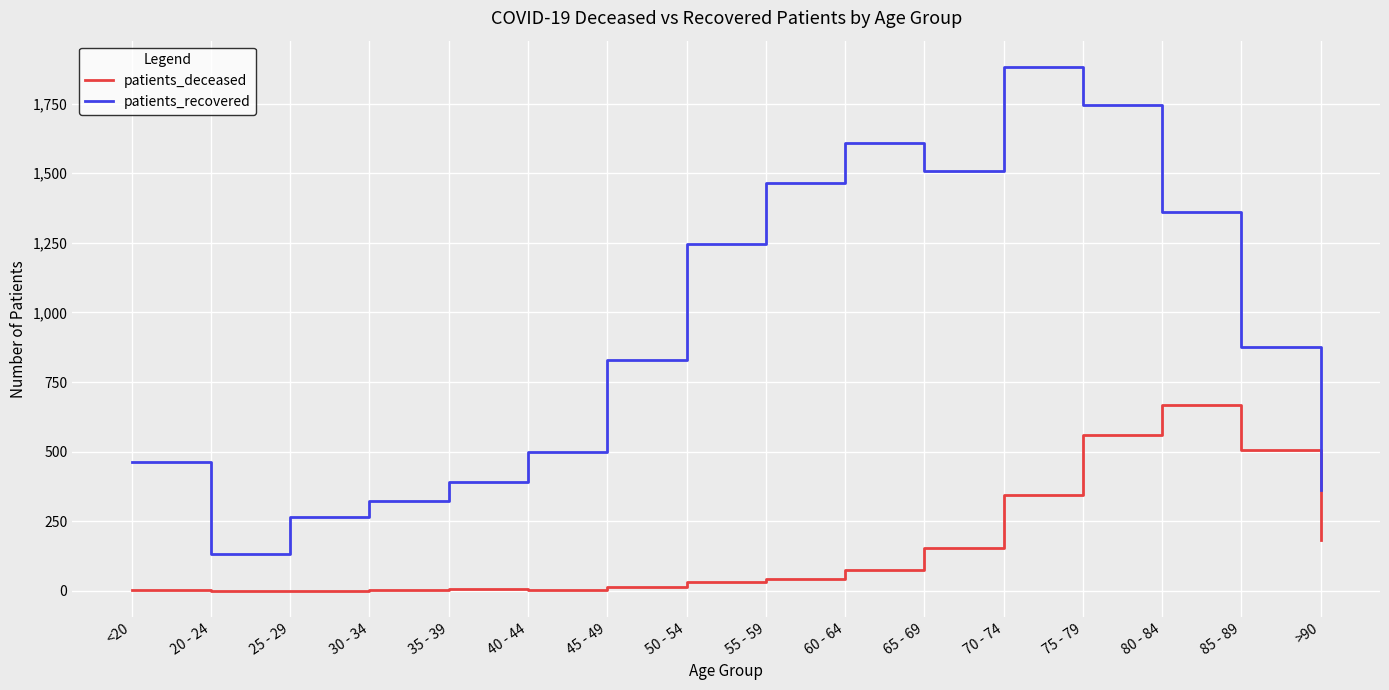

What is the difference between the maximum and minimum values in the patients_recovered series?

1751